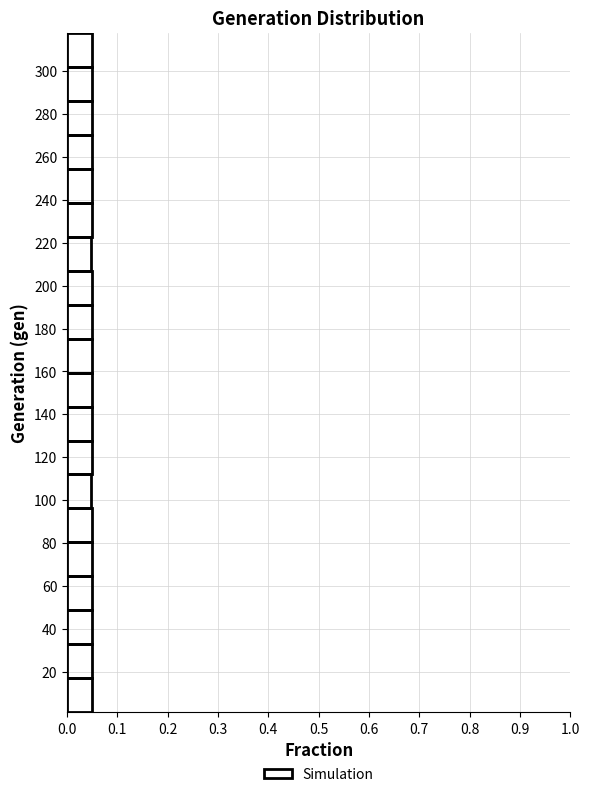

How long is the bar that spans 16 to 32 on the y-axis? Neither the bar edges nor the lengths are printed on the chart, so give them approximately, as read against the axes.

0.05